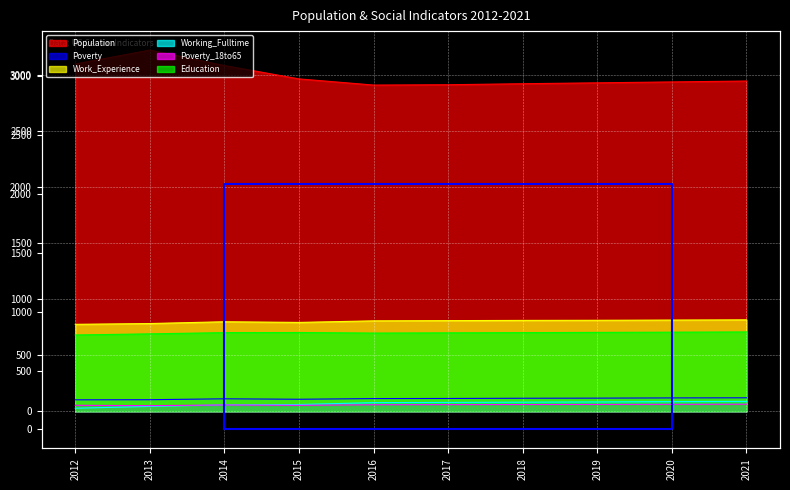

Is it true that Poverty_18to65 equals 83 at 2021?

False